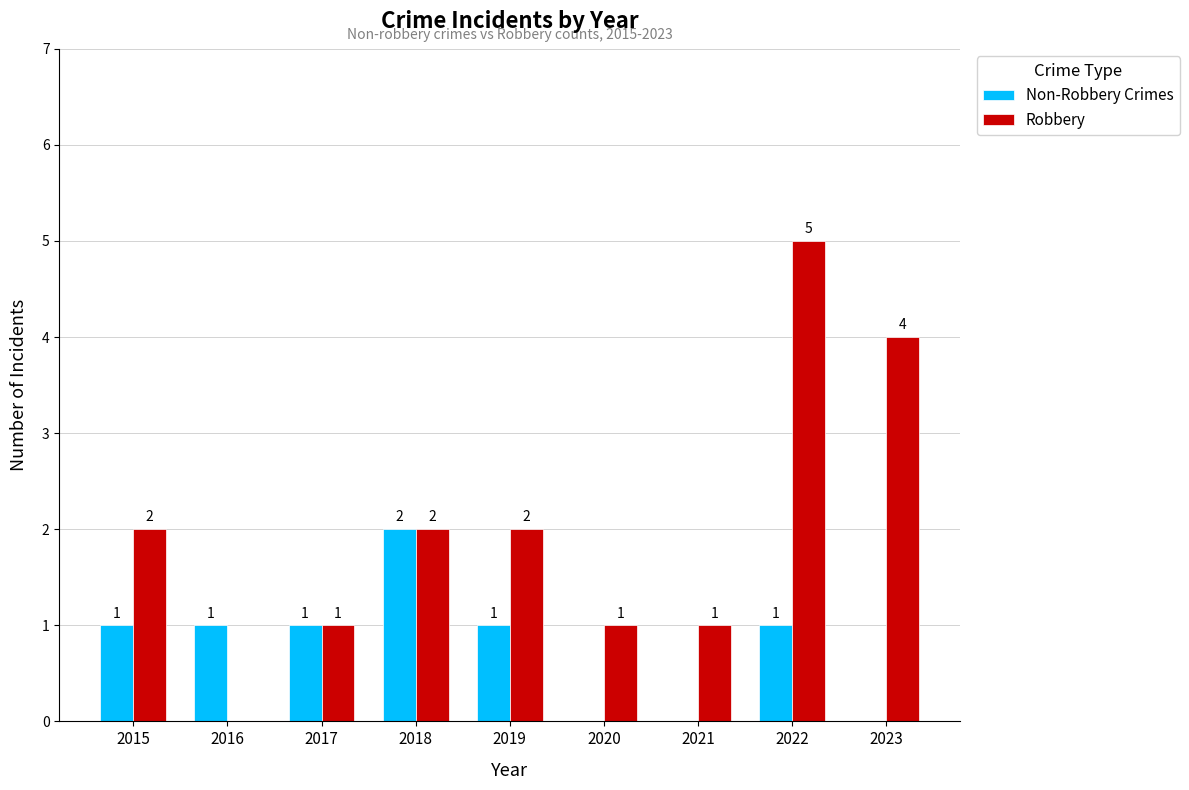

How many positive values does the Non-Robbery Crimes series have?

6